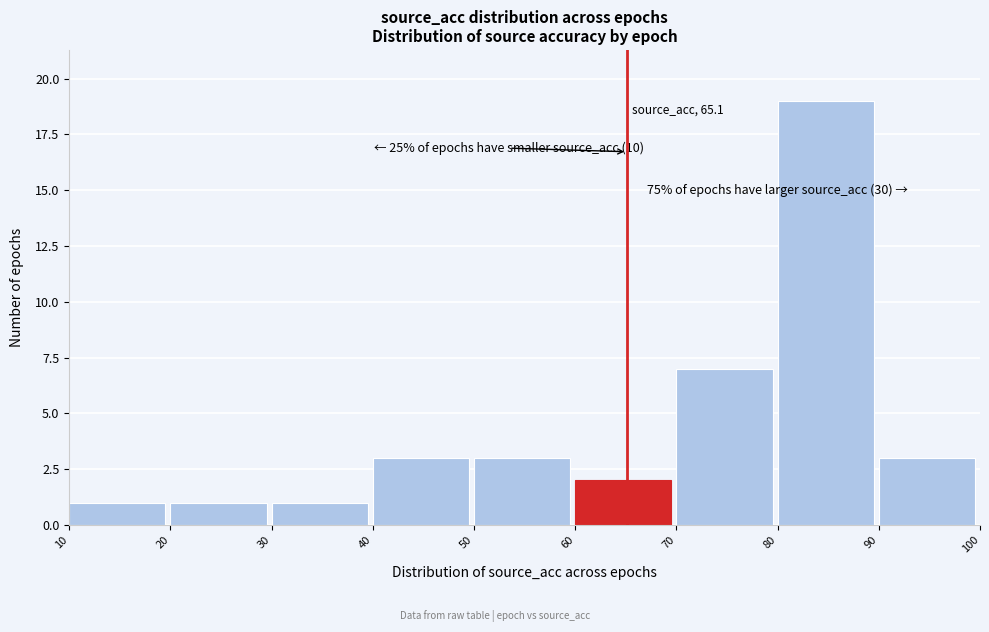

Which range on the x-axis has the tallest bar?

80 to 90